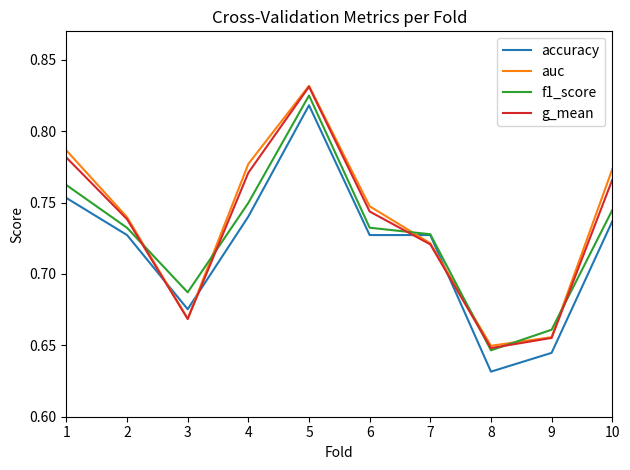

The value of accuracy at 2 is 0.3. True or false?

False